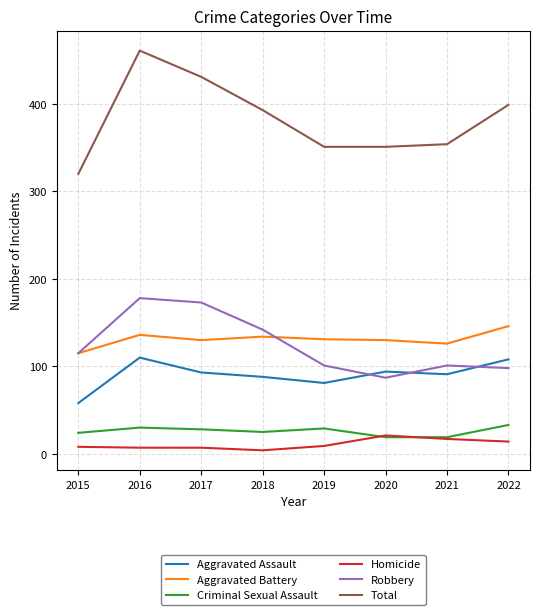

Where does the Aggravated Battery series first go above 131?

2016